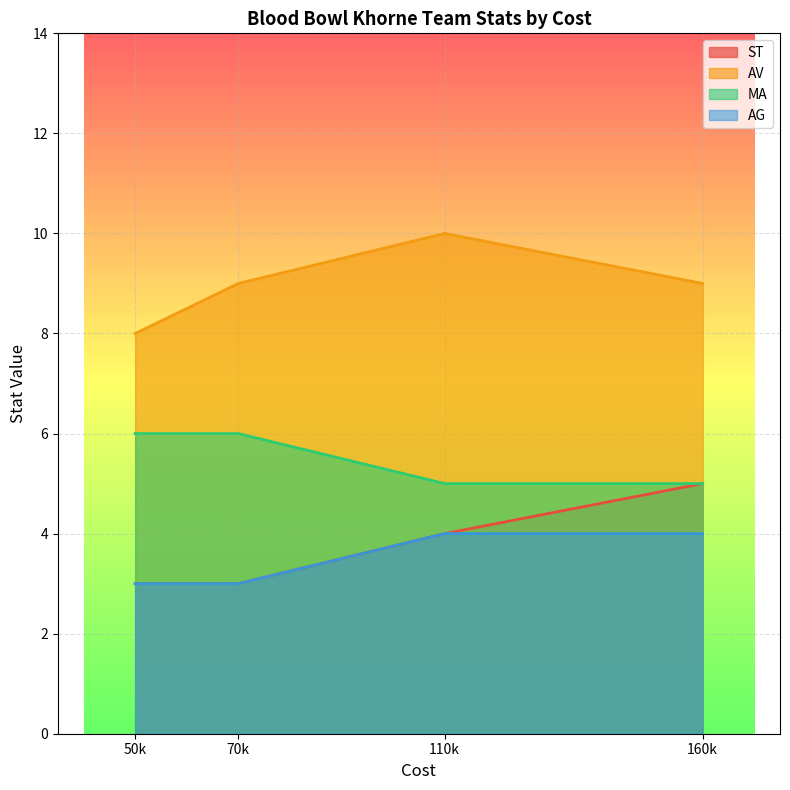

True or false: AG has more than 2 points higher than both neighbors.

False